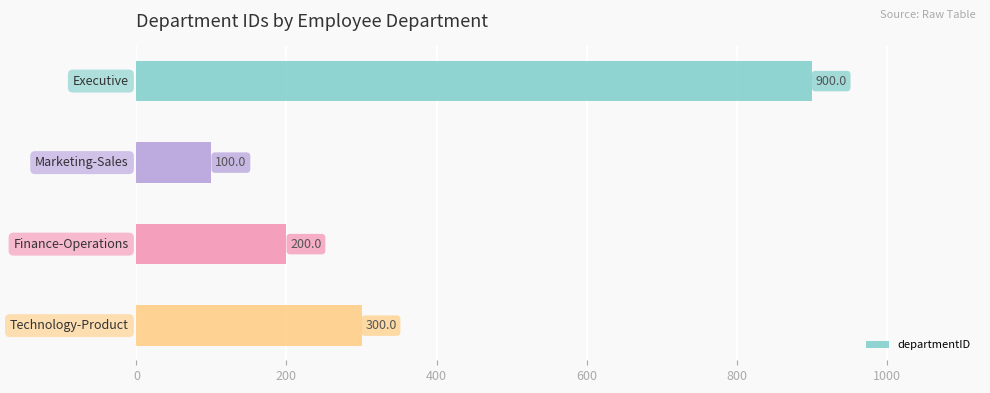

What is the maximum value shown in the chart?

900